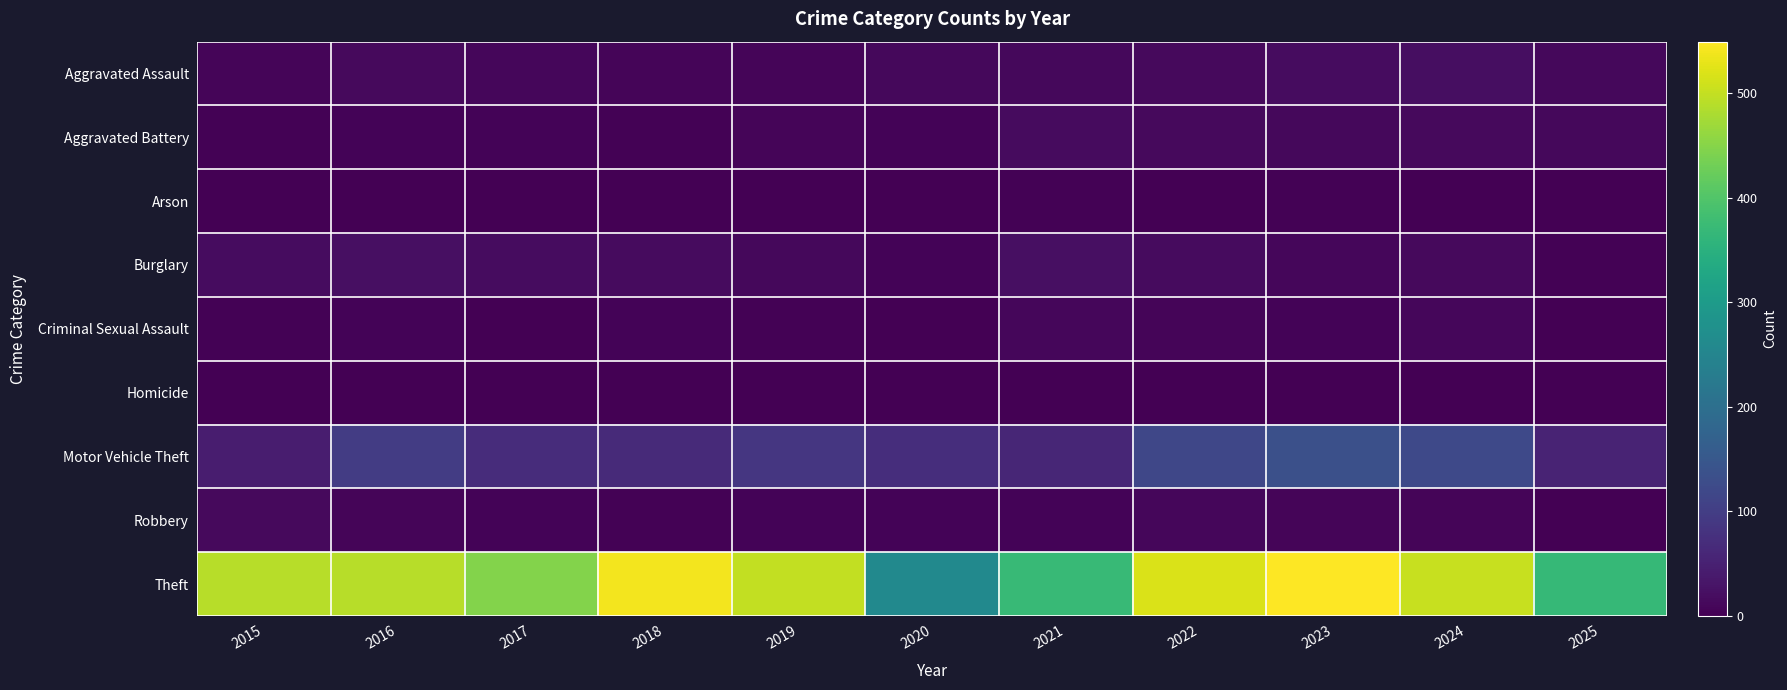

Reading right to left, what are all the values shown in this chart?

Aggravated Assault: 2025=11	2024=20	2023=19	2022=15	2021=12	2020=11	2019=7	2018=7	2017=10	2016=13	2015=8
Aggravated Battery: 2025=12	2024=15	2023=11	2022=13	2021=17	2020=6	2019=8	2018=4	2017=5	2016=5	2015=3
Arson: 2025=0	2024=0	2023=3	2022=0	2021=3	2020=1	2019=1	2018=0	2017=0	2016=0	2015=0
Burglary: 2025=4	2024=13	2023=9	2022=16	2021=23	2020=5	2019=12	2018=16	2017=18	2016=22	2015=19
Criminal Sexual Assault: 2025=0	2024=9	2023=5	2022=8	2021=9	2020=1	2019=4	2018=5	2017=2	2016=6	2015=4
Homicide: 2025=1	2024=0	2023=0	2022=0	2021=0	2020=0	2019=0	2018=0	2017=1	2016=0	2015=1
Motor Vehicle Theft: 2025=55	2024=122	2023=133	2022=116	2021=60	2020=71	2019=87	2018=65	2017=69	2016=98	2015=43
Robbery: 2025=1	2024=7	2023=7	2022=10	2021=5	2020=6	2019=6	2018=3	2017=6	2016=8	2015=15
Theft: 2025=368	2024=502	2023=549	2022=518	2021=371	2020=261	2019=499	2018=539	2017=447	2016=489	2015=491